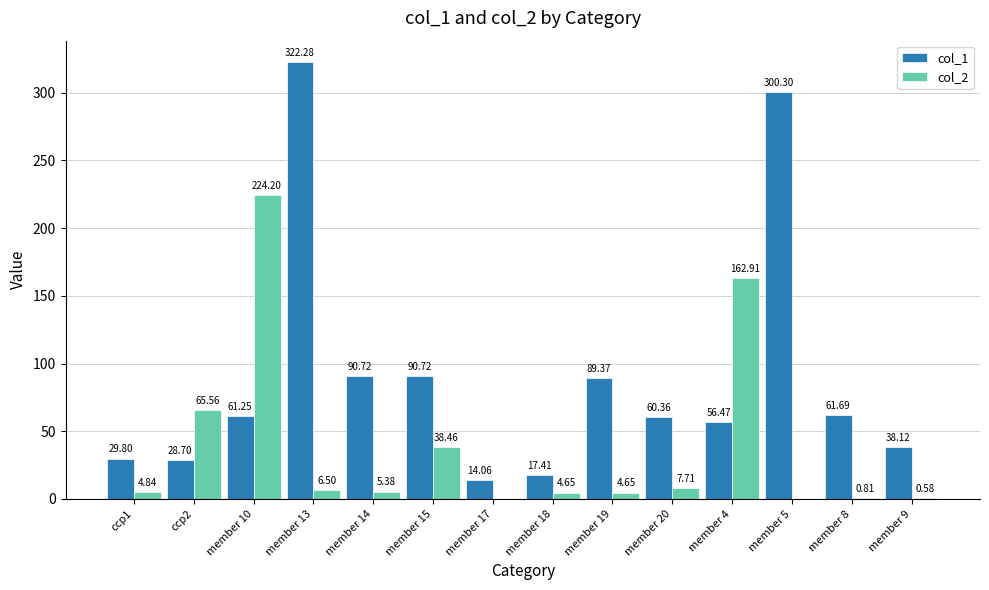

Is it true that col_1 equals 56.5 at member 4?

True